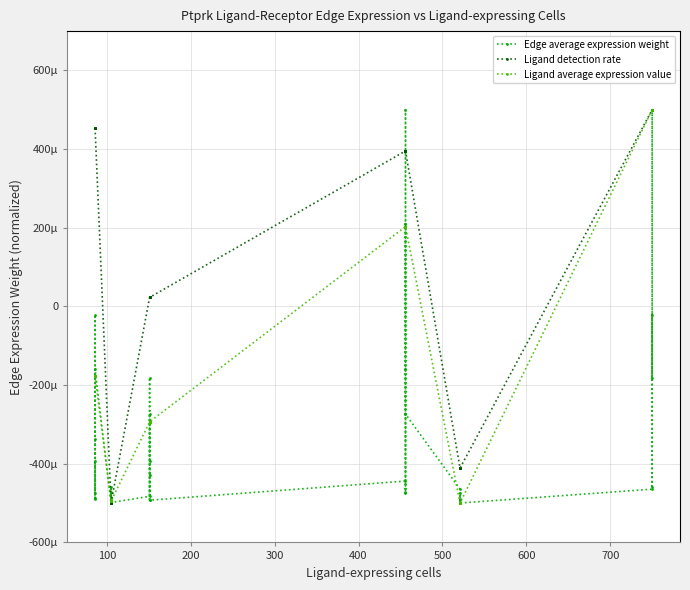

How many data points in Ligand average expression value are less than 0?

28